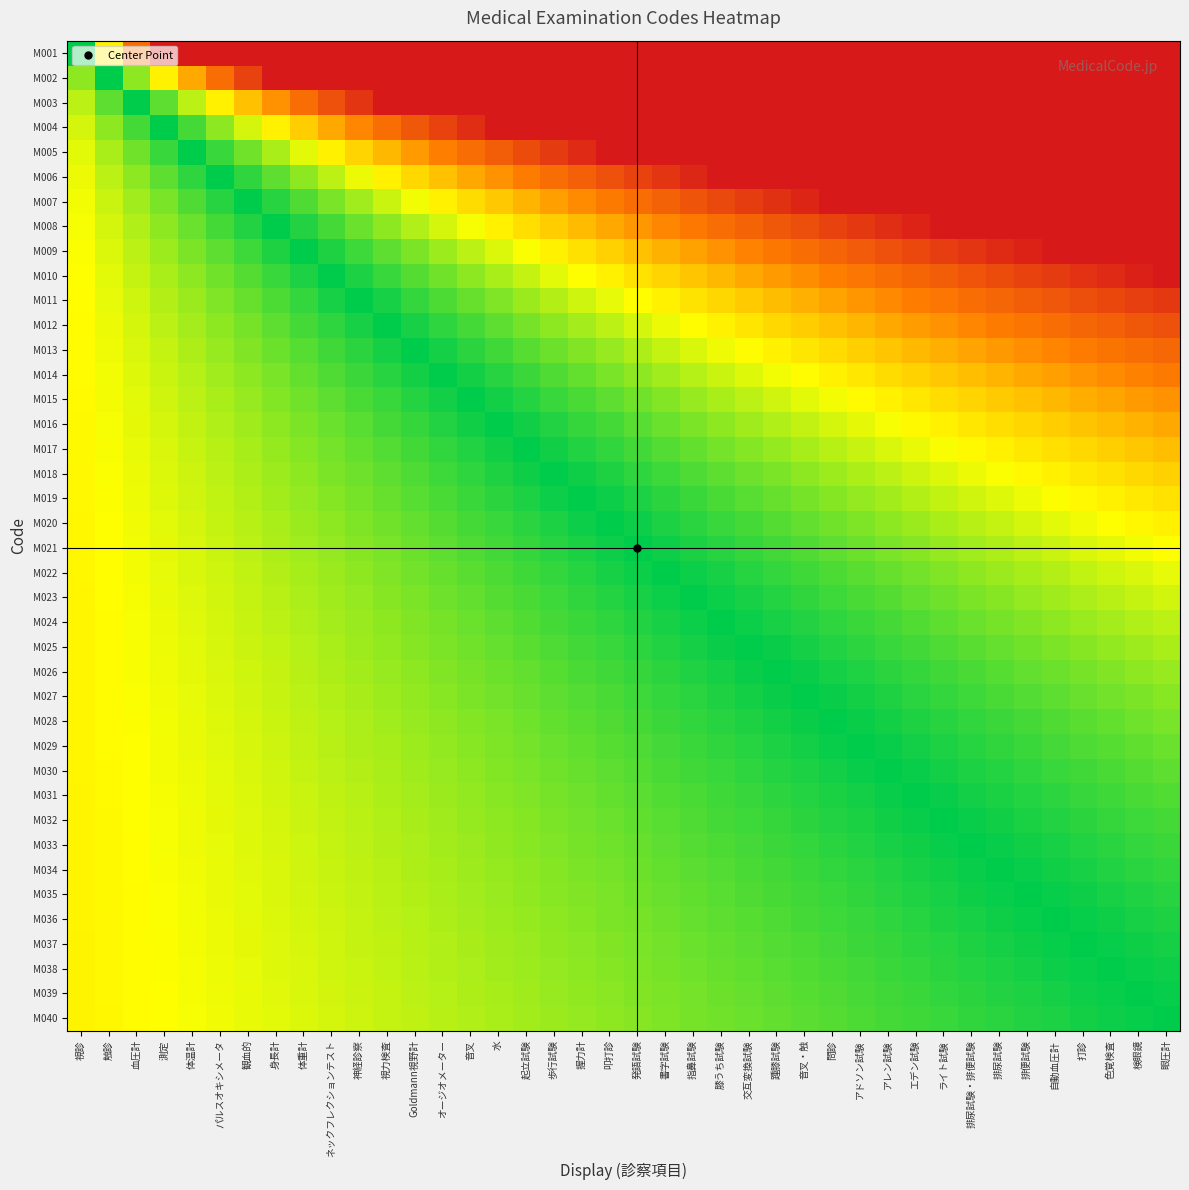

Which category has the lowest value across all series?

視診